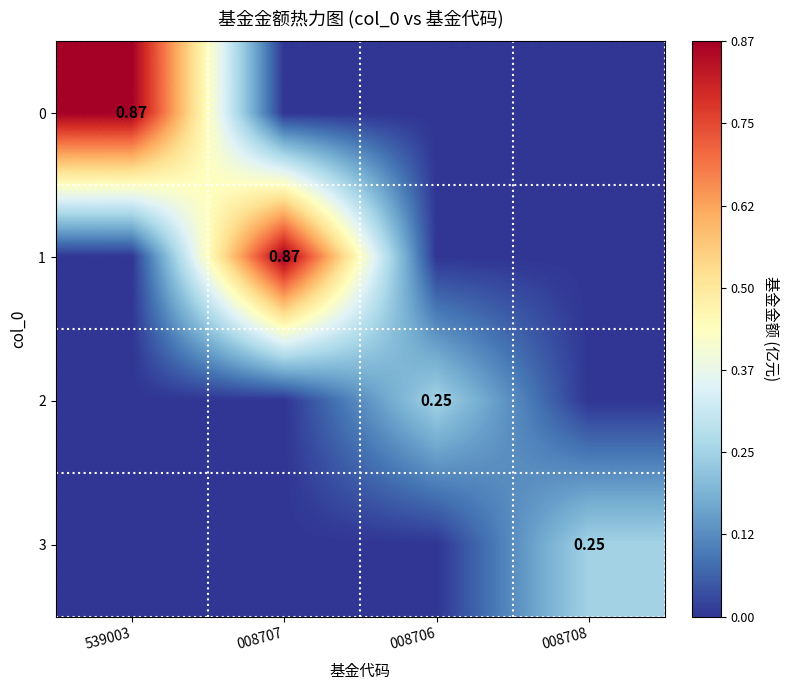

Is the value of 1 at 008707 greater than the value of 0 at 539003?

No